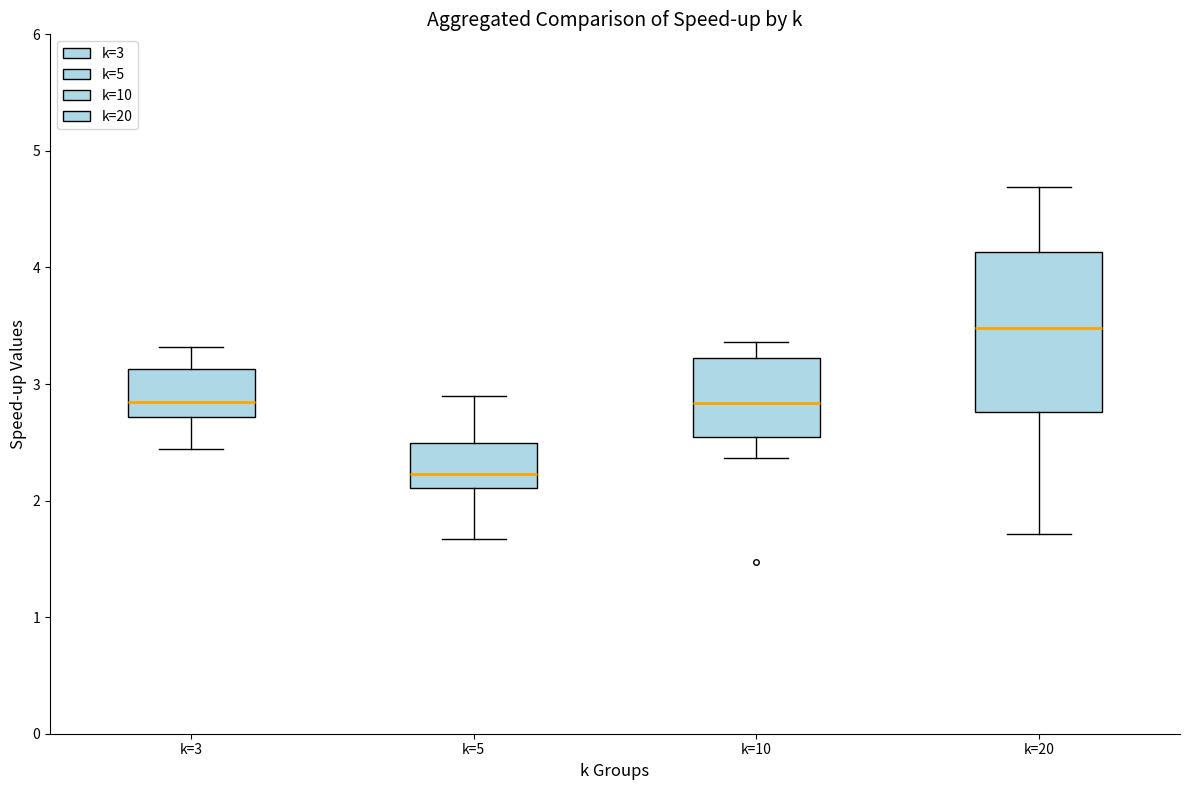

Reading left to right, read every box against the y-axis: the position of its median line, the range the box covers, and the ends of its whiskers. The values are not printed on the chart, so give them approximately, as read against the axis.

k=3: median 2.8, box 2.7 to 3.1, whiskers 2.4 to 3.3
k=5: median 2.2, box 2.1 to 2.5, whiskers 1.7 to 2.9
k=10: median 2.8, box 2.5 to 3.2, whiskers 2.4 to 3.4
k=20: median 3.5, box 2.8 to 4.1, whiskers 1.7 to 4.7